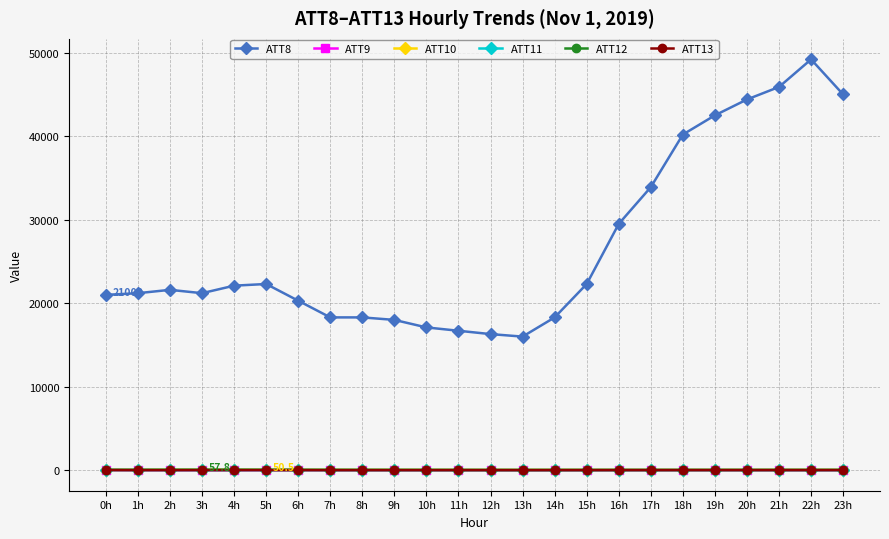

The value of ATT8 at 13h is 28311.5. True or false?

False